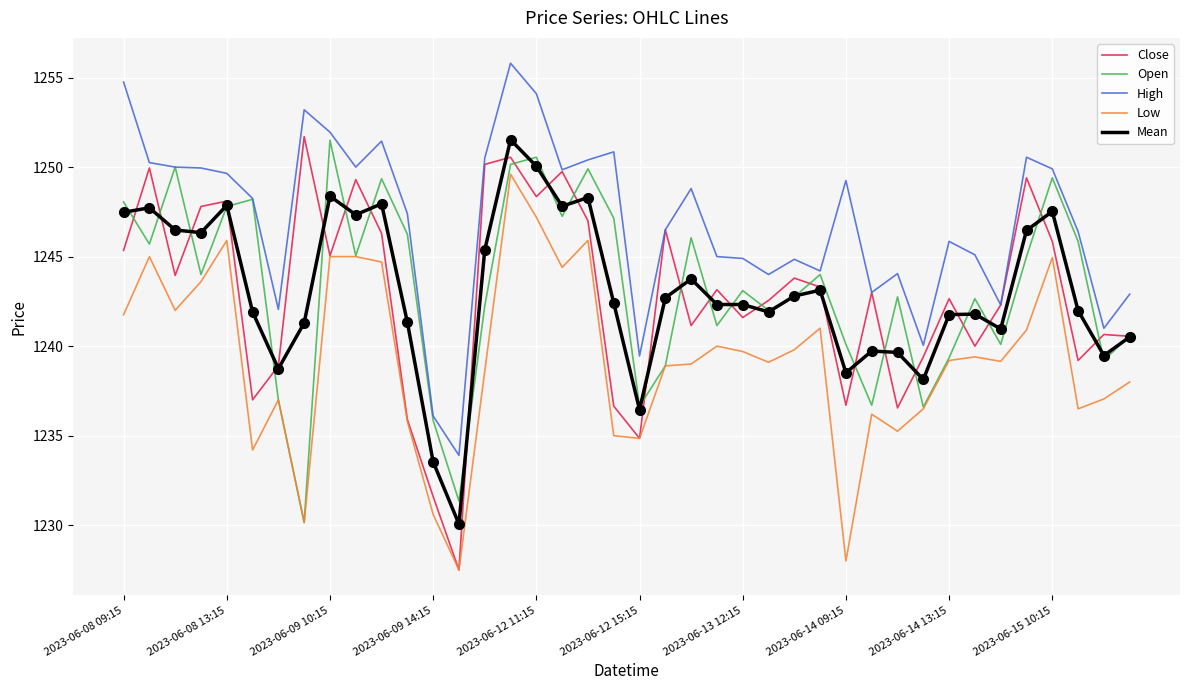

How many values in the High series exceed 1248?

20